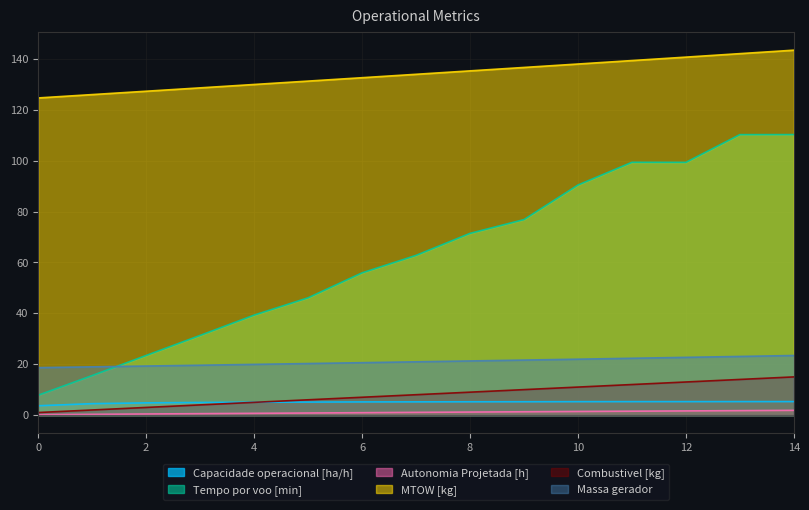

The MTOW [kg] series shows 200.7 at 2. True or false?

False